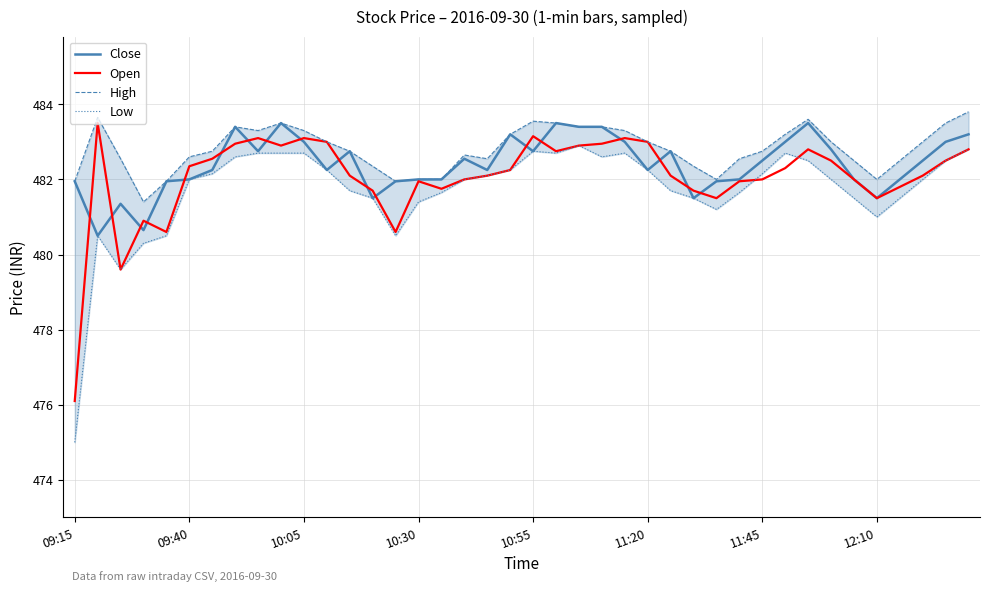

True or false: Open has more than 0 points higher than both neighbors.

True